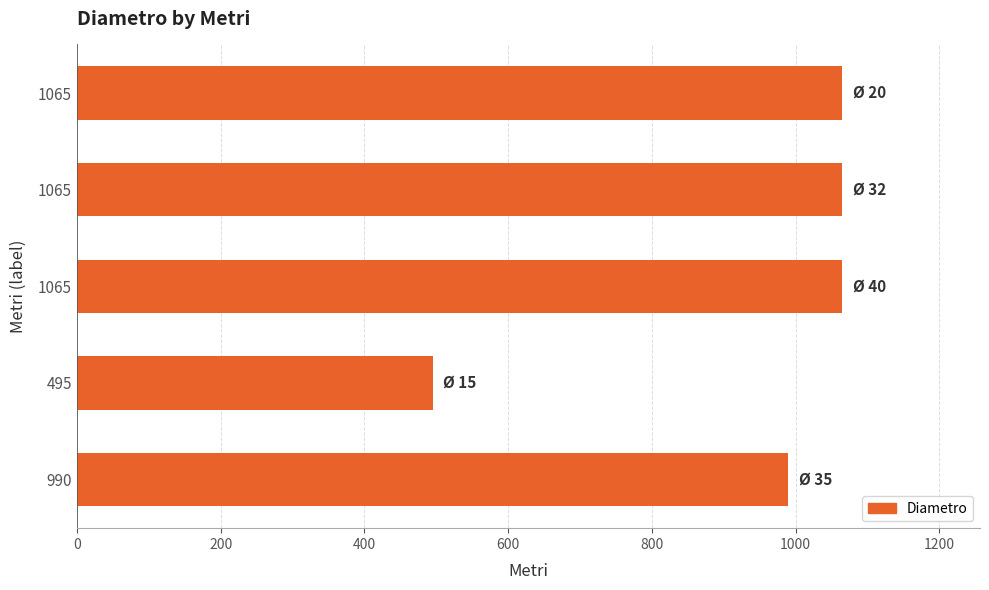

What is the minimum value shown in the chart?

495